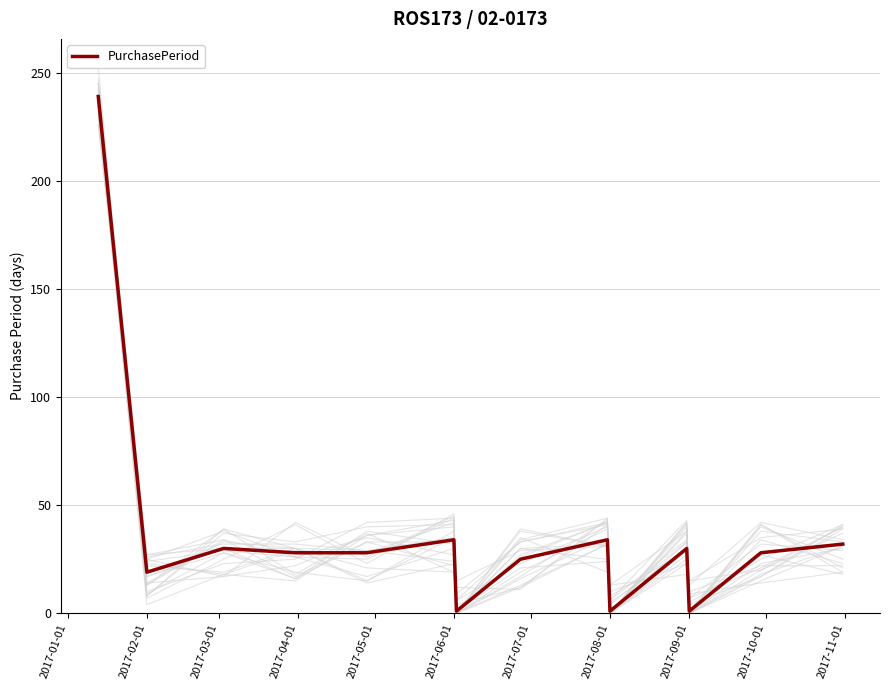

What is the maximum value for PurchasePeriod?

239